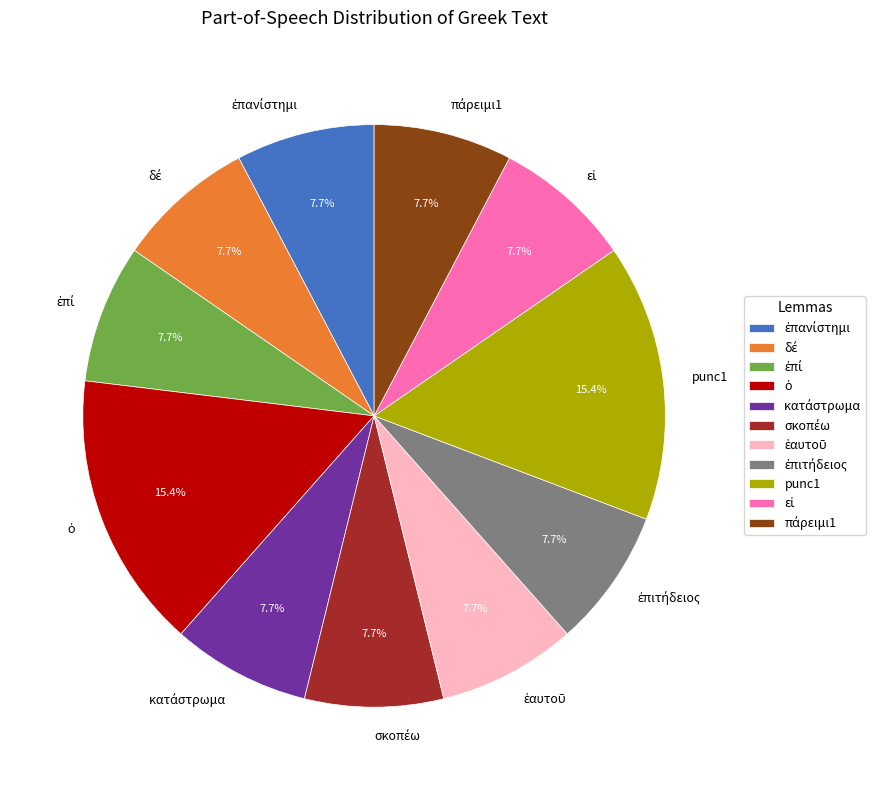

Is there any slice that represents more than half of the pie?

No